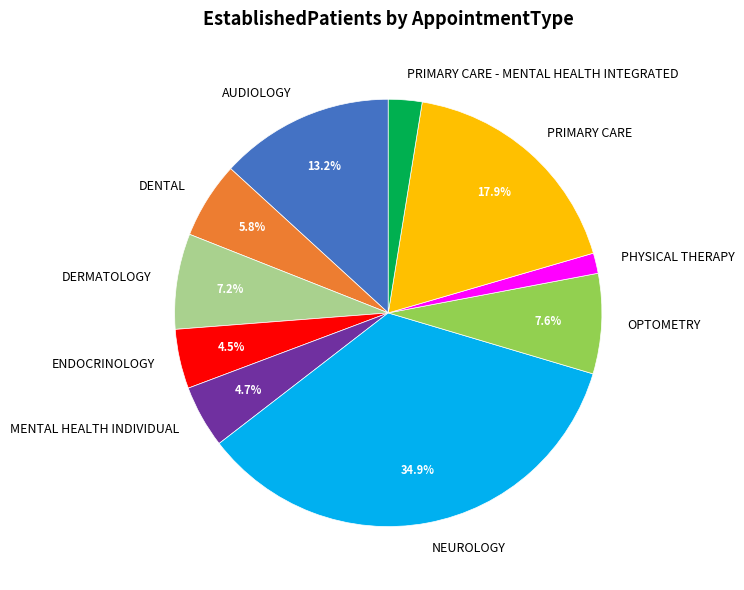

Which category has the smallest portion of the pie?

PHYSICAL THERAPY